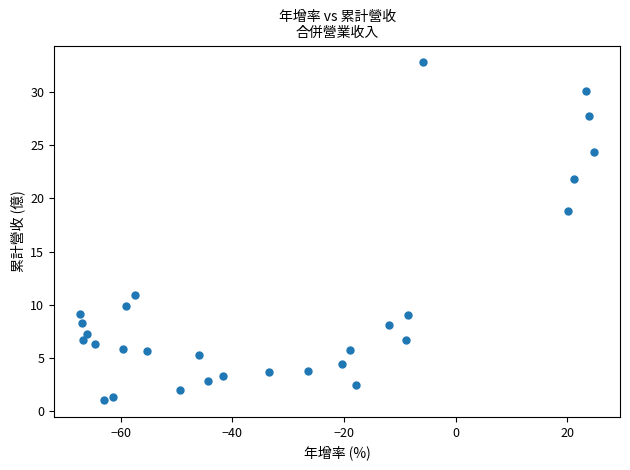

What Y value in the scatter plot is closest to 16?

18.8